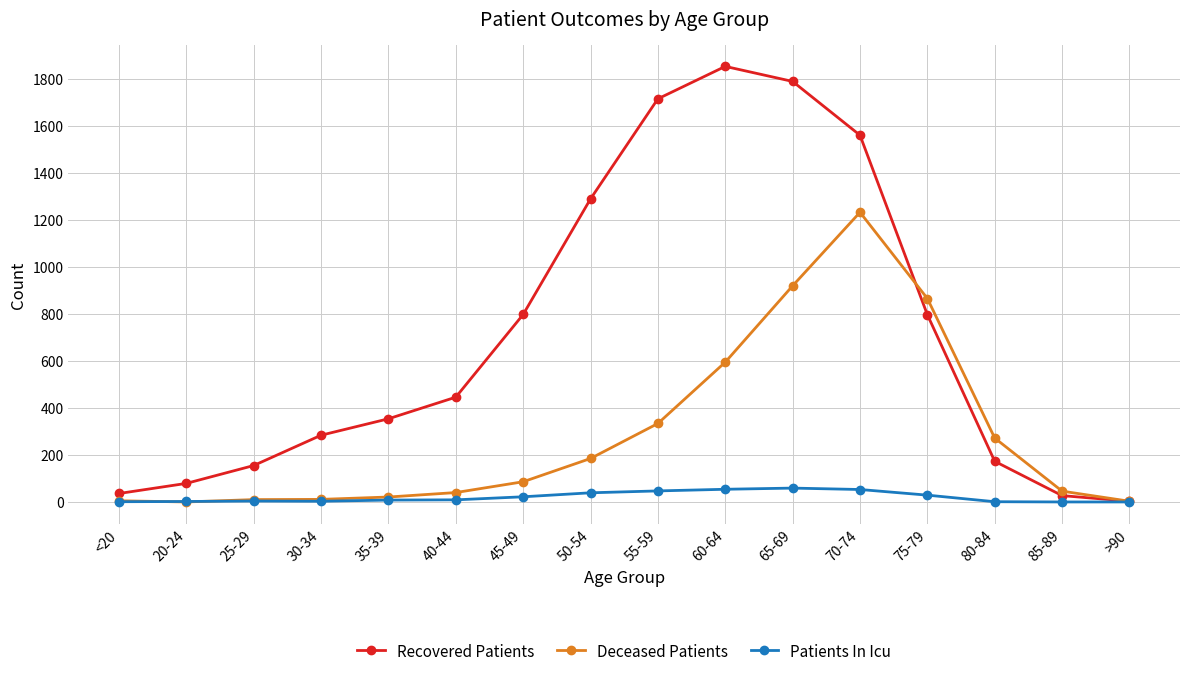

List the series in order of their peak value, lowest first.

Patients In Icu, Deceased Patients, Recovered Patients